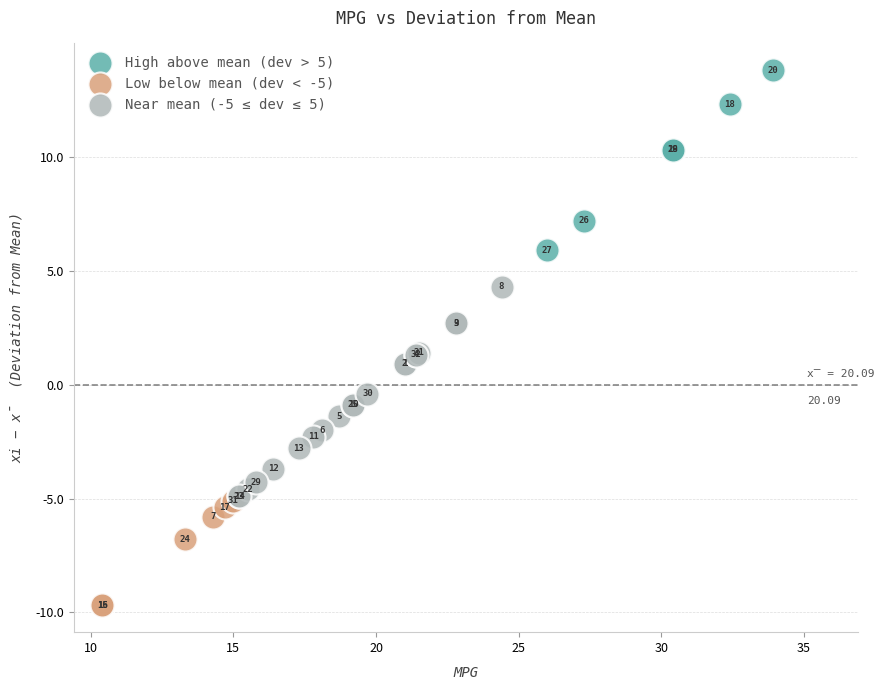

Which series contains the lowest Y value?

Low below mean (dev < -5)